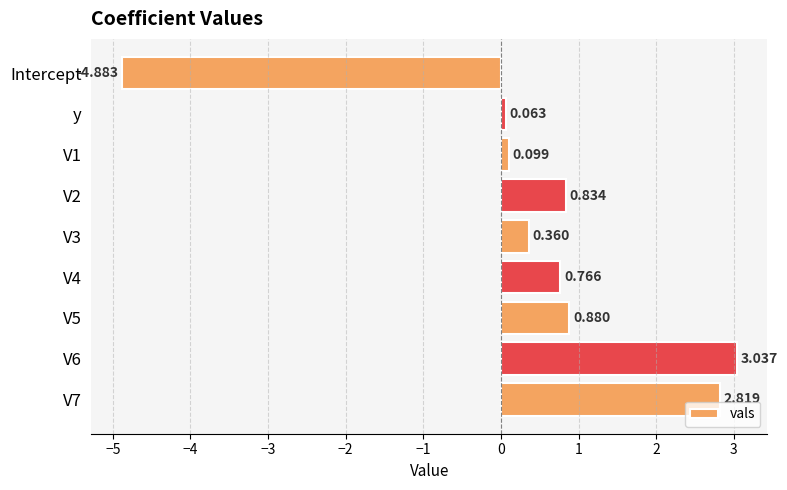

Which category has the lowest value across all series?

Intercept